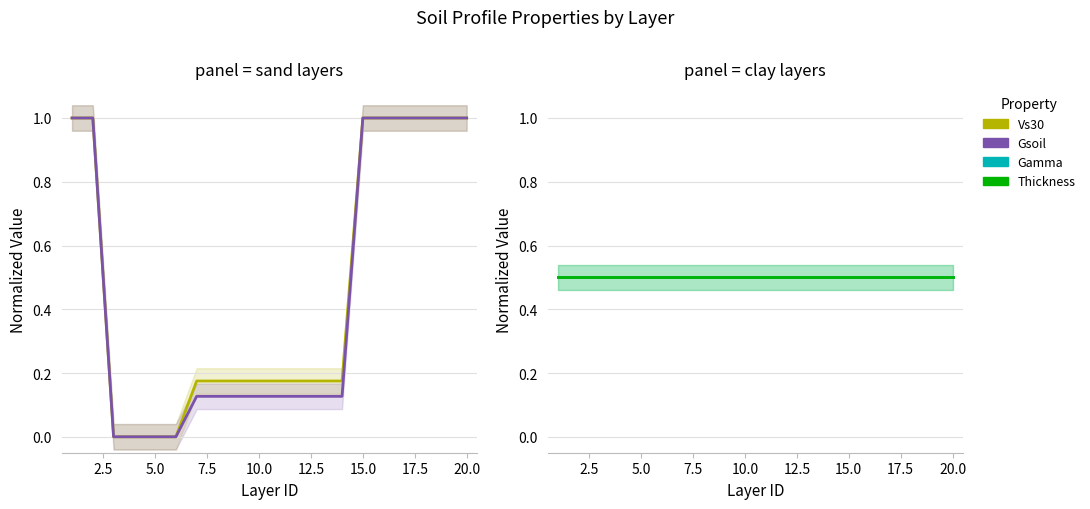

True or false: Thickness and Gamma intersect in this chart.

False